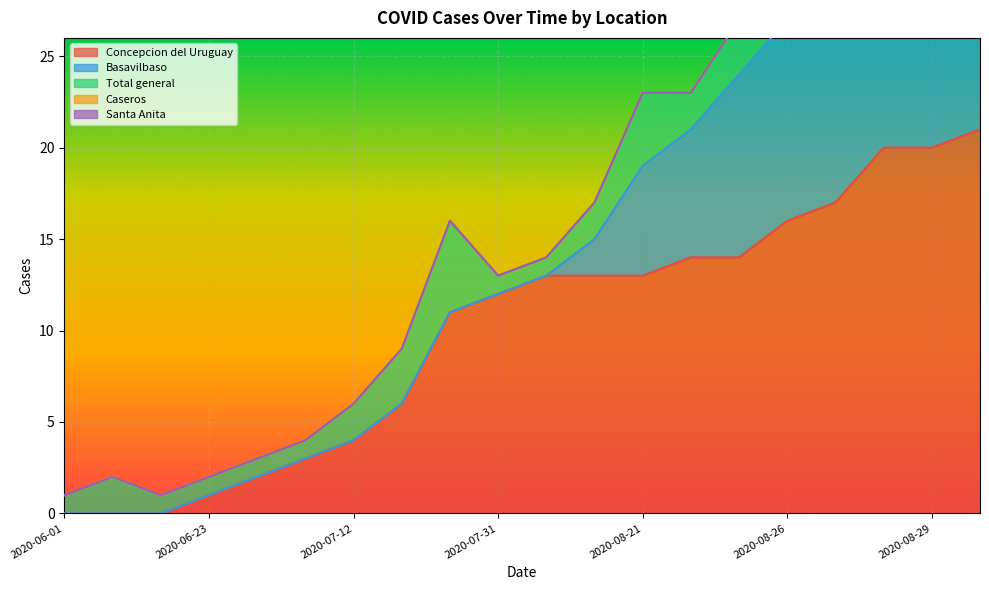

List the series in order of their peak value, lowest first.

Caseros, Santa Anita, Total general, Basavilbaso, Concepcion del Uruguay